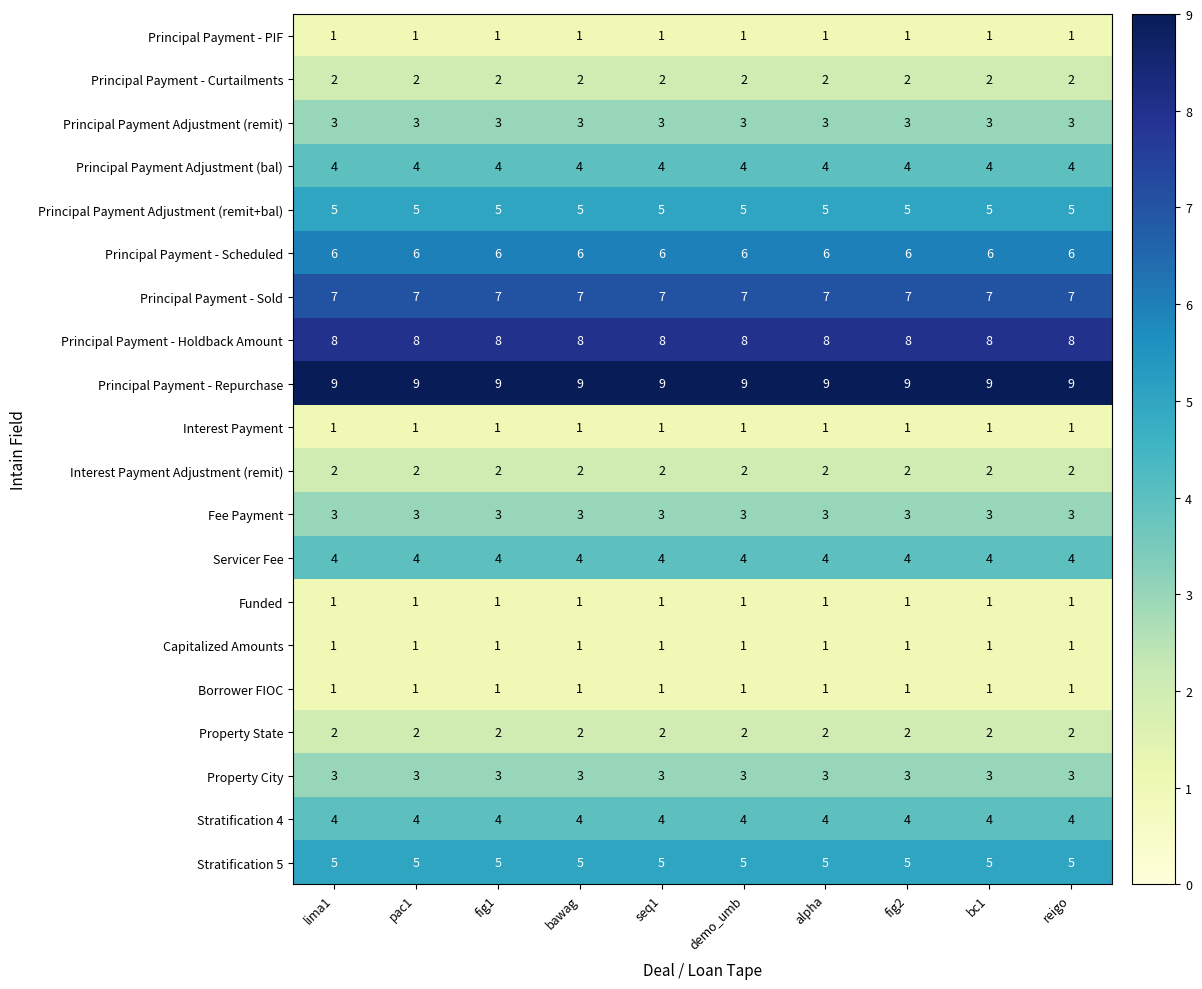

At how many categories does at least one series exceed 7?

10